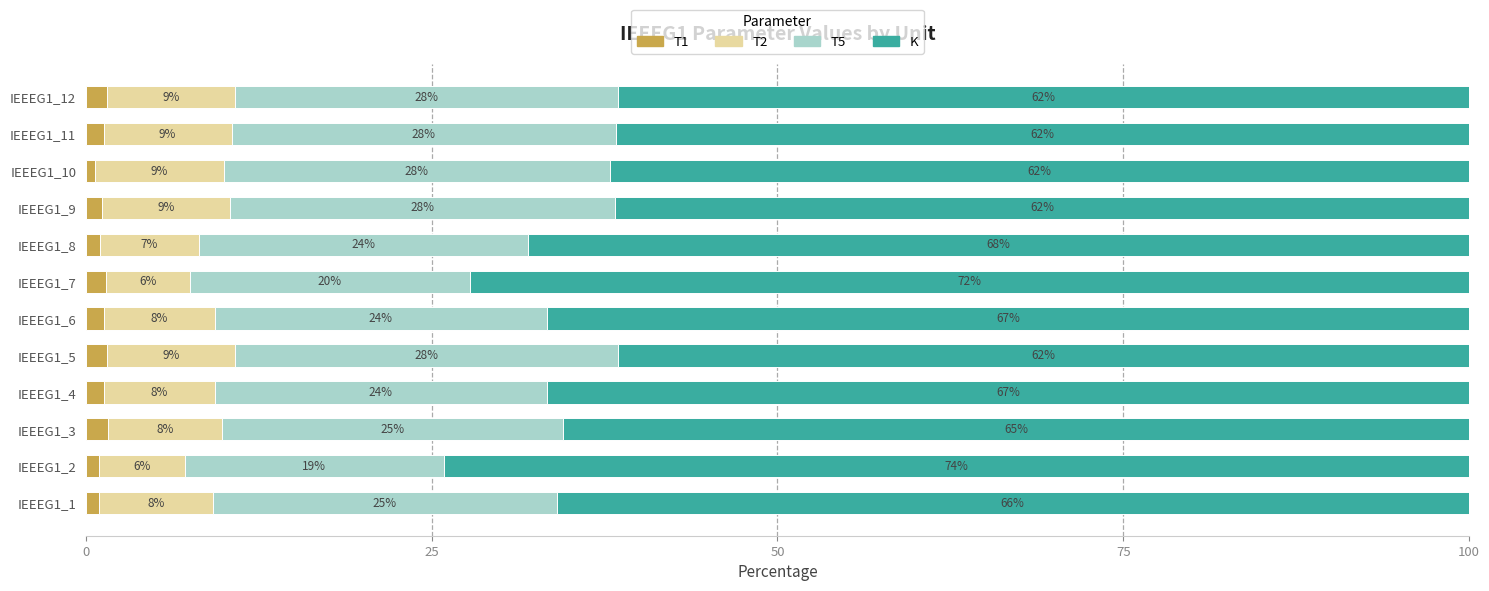

What is the total value across all series at IEEEG1_9?

100.0